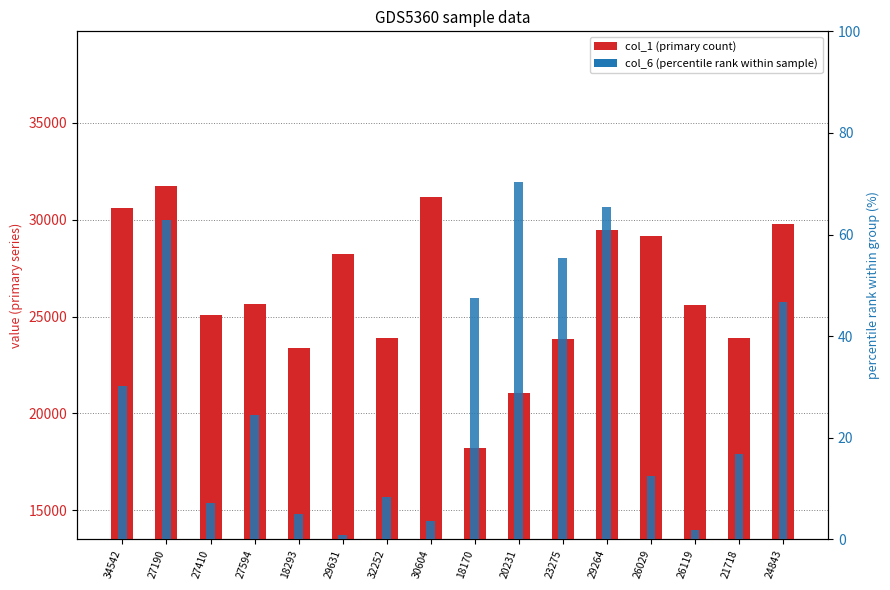

Which series has the largest total across all categories?

col_1 (primary)